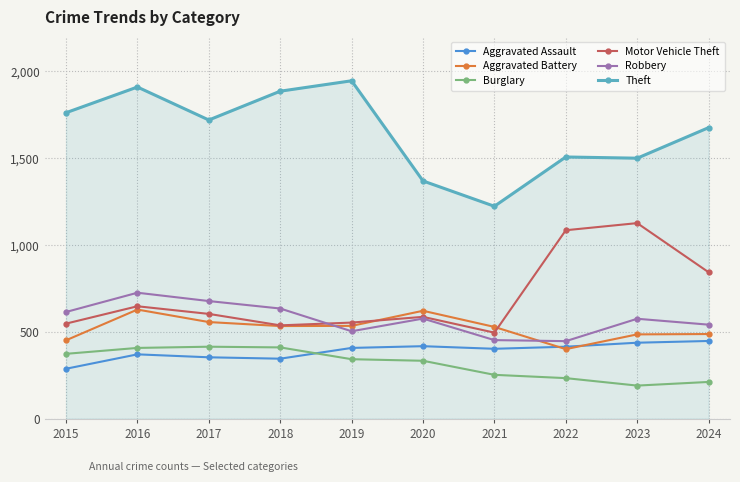

Count the number of data series in this chart.

6